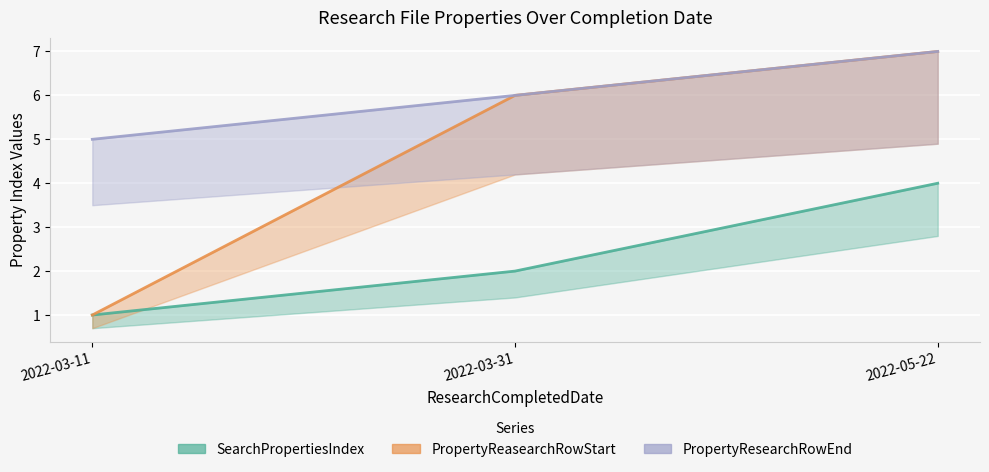

Reading left to right, transcribe all the data shown in this chart.

SearchPropertiesIndex: 2022-03-11=1	2022-03-31=2	2022-05-22=4
PropertyReasearchRowStart: 2022-03-11=1	2022-03-31=6	2022-05-22=7
PropertyResearchRowEnd: 2022-03-11=5	2022-03-31=6	2022-05-22=7